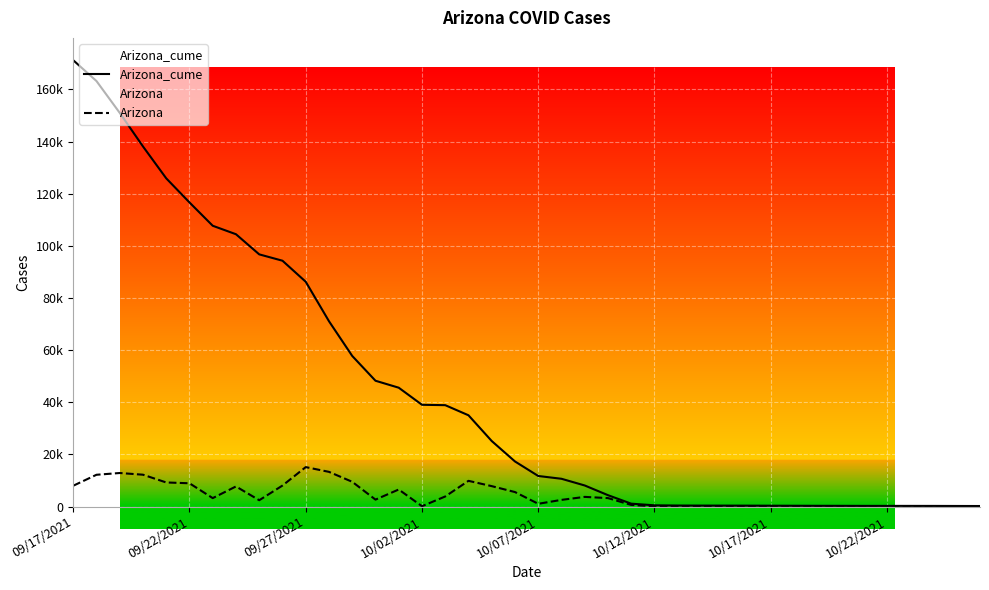

True or false: Arizona and Arizona_cume intersect in this chart.

False